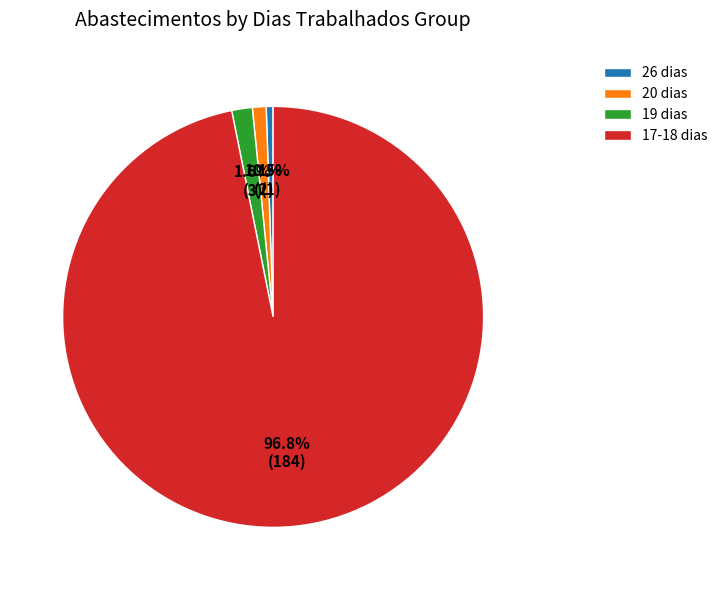

Rank the categories by value from lowest to highest.

26 dias, 20 dias, 19 dias, 17-18 dias